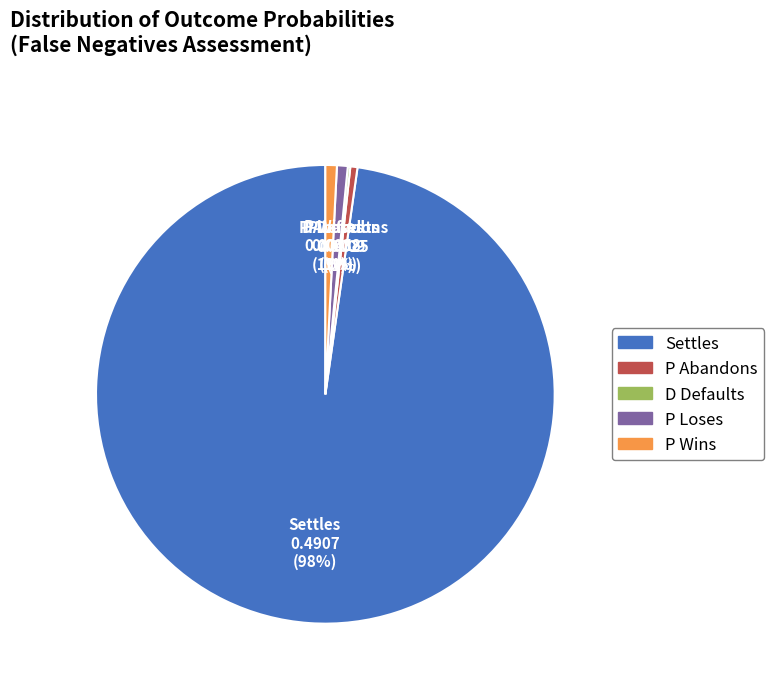

Is there any slice that represents more than half of the pie?

Yes